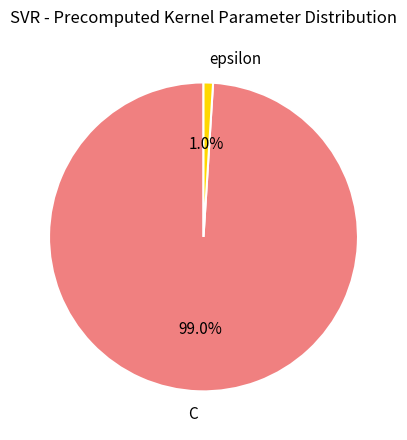

What percentage is the epsilon slice, to the nearest percent?

1%